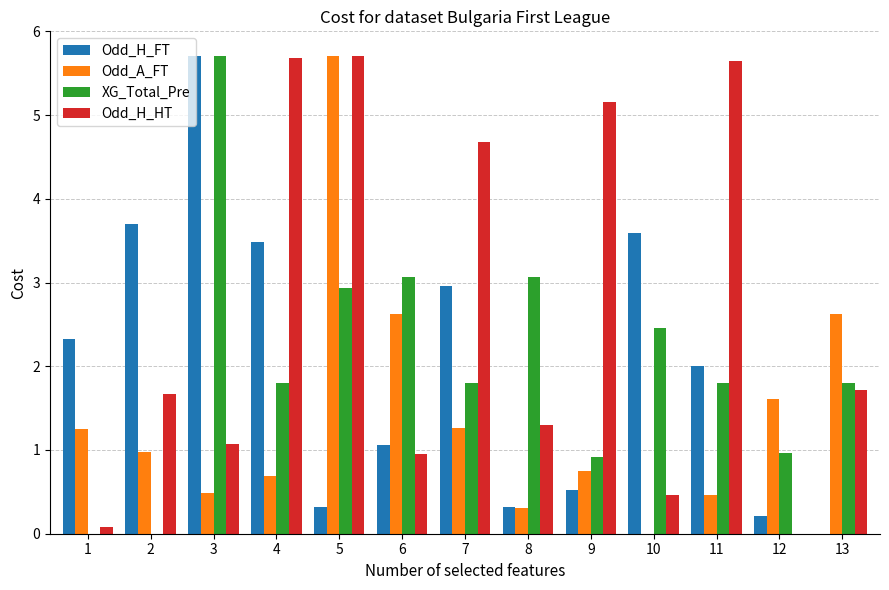

What is the sum of the XG_Total_Pre values at 4 and 6?

4.9